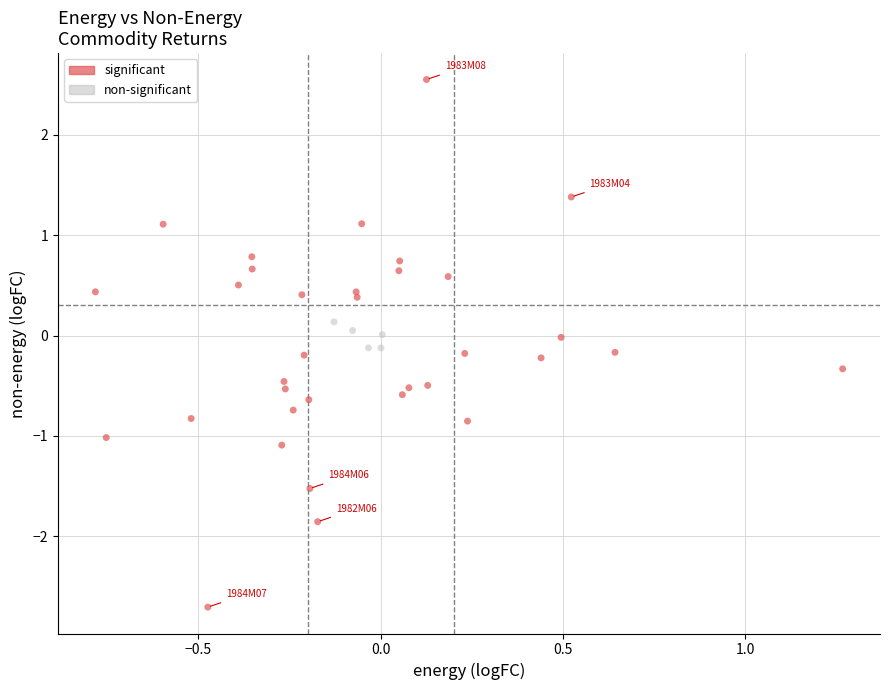

Which series reaches the maximum Y coordinate?

significant